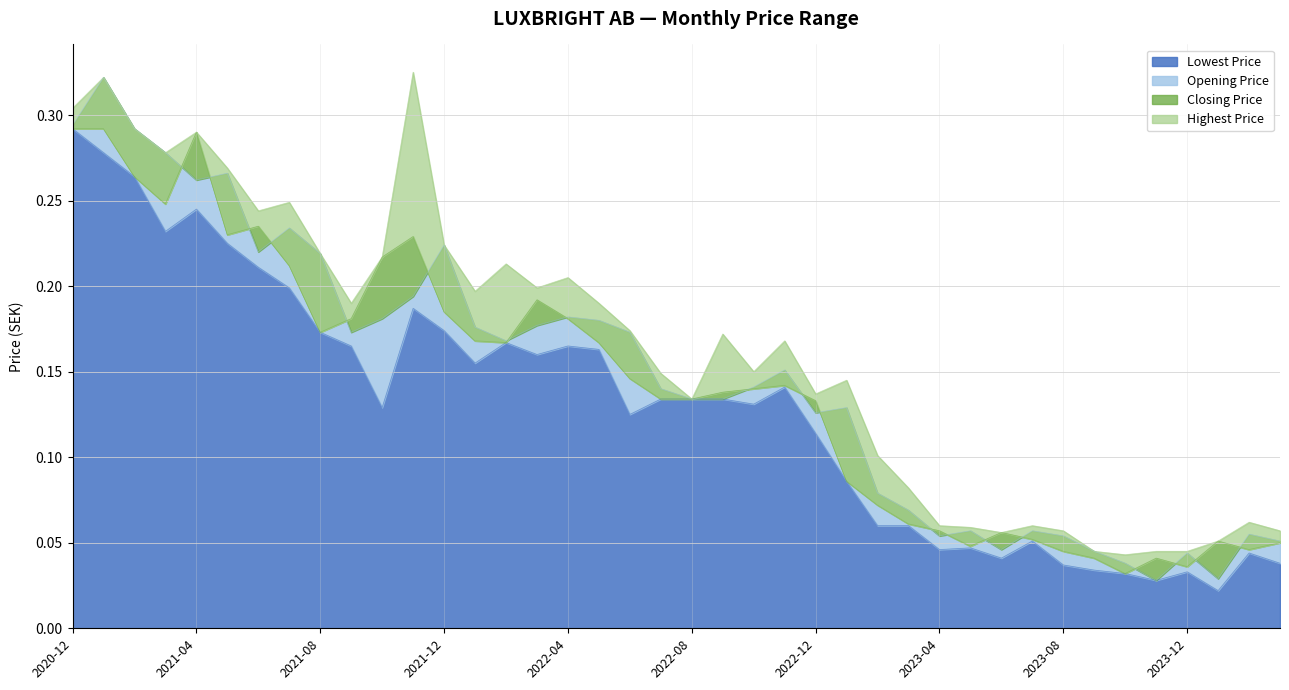

What is the difference between the Opening Price values at 2023-12 and 2022-10?

0.1